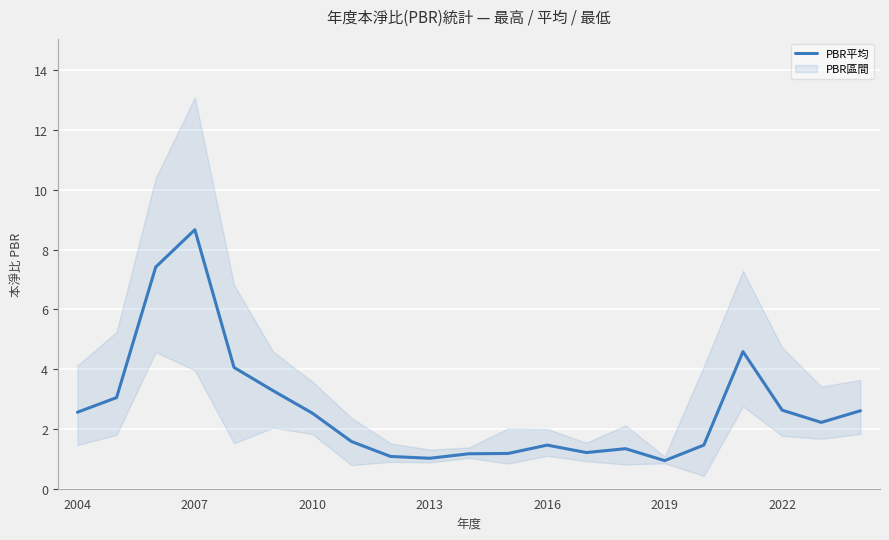

What is the highest value of the PBR平均 series?

8.7